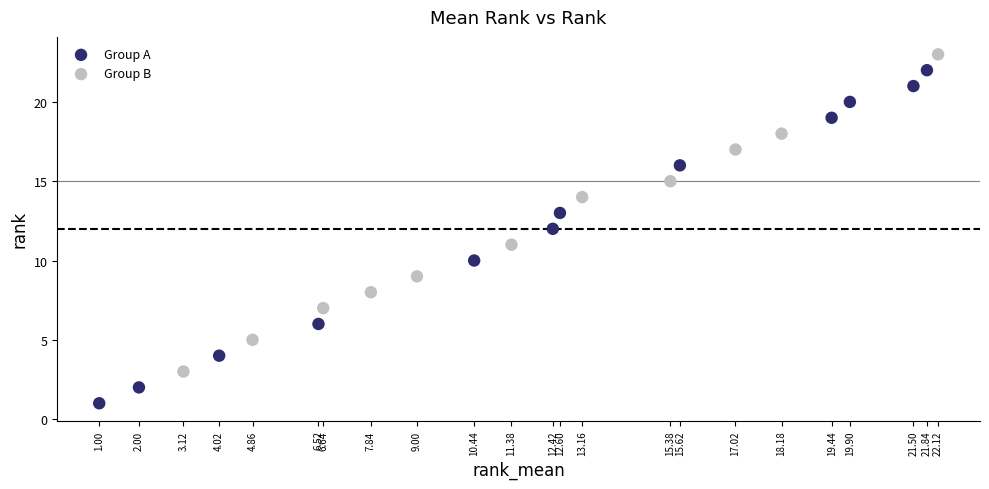

Which series contains the lowest Y value?

Group A